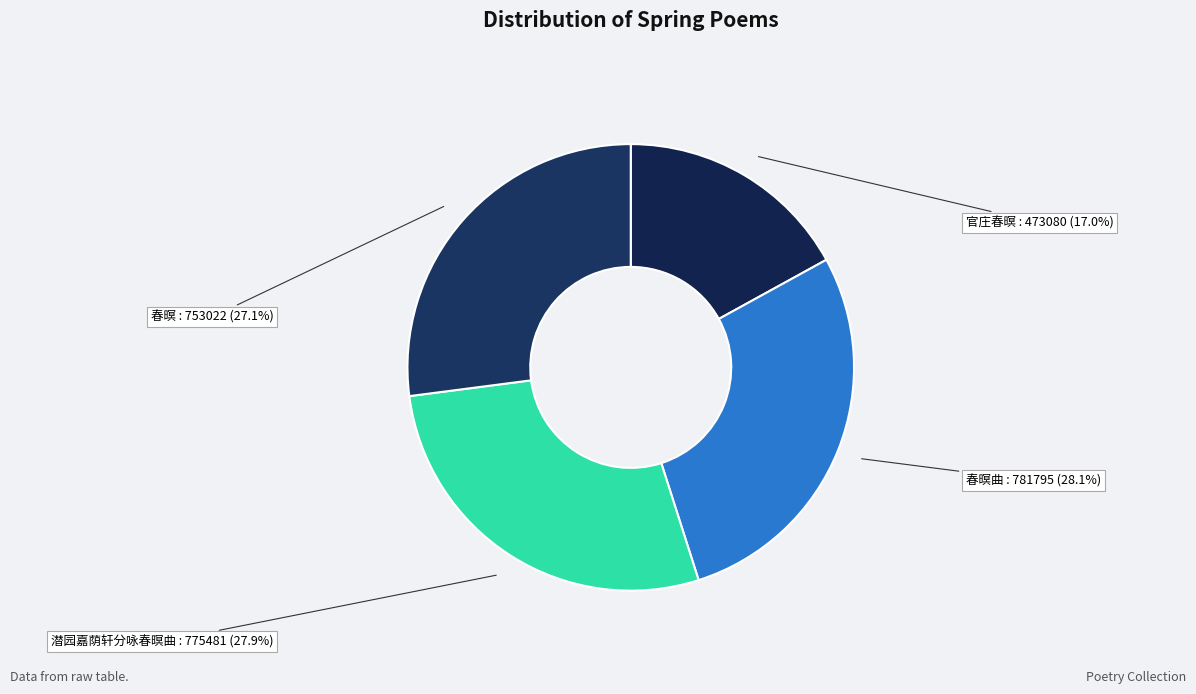

Does any single category account for the majority?

No